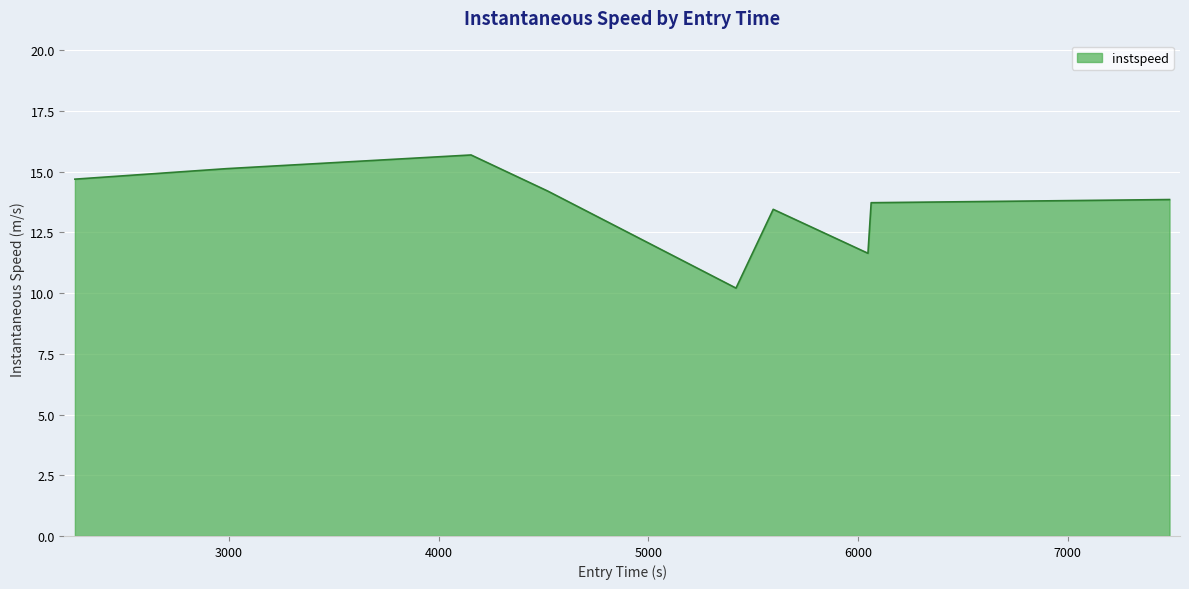

What is the difference between the maximum and minimum values?

5.5